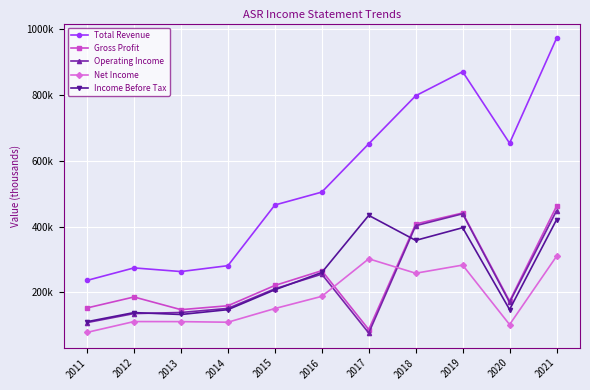

What is the total value across all series at 2021?

2614000